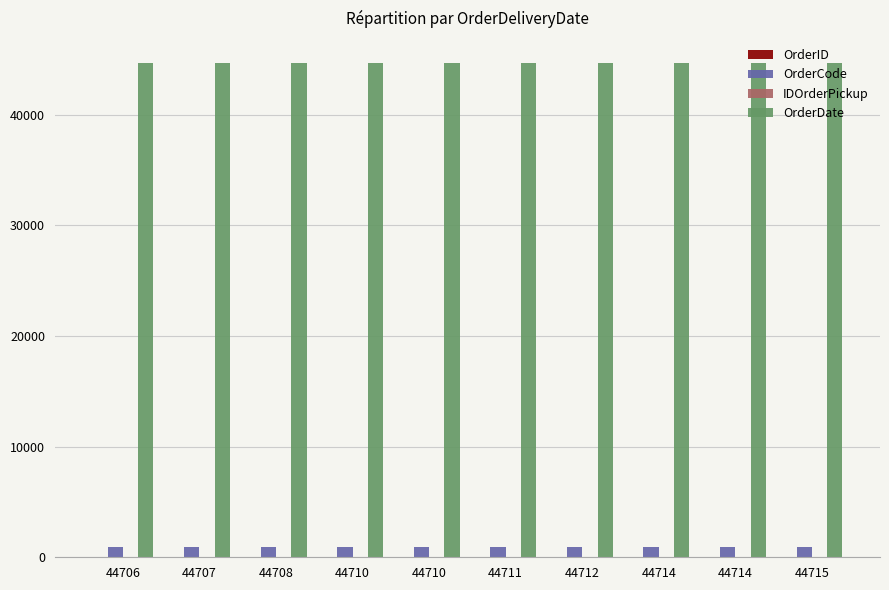

What is the average value of the IDOrderPickup series?

14